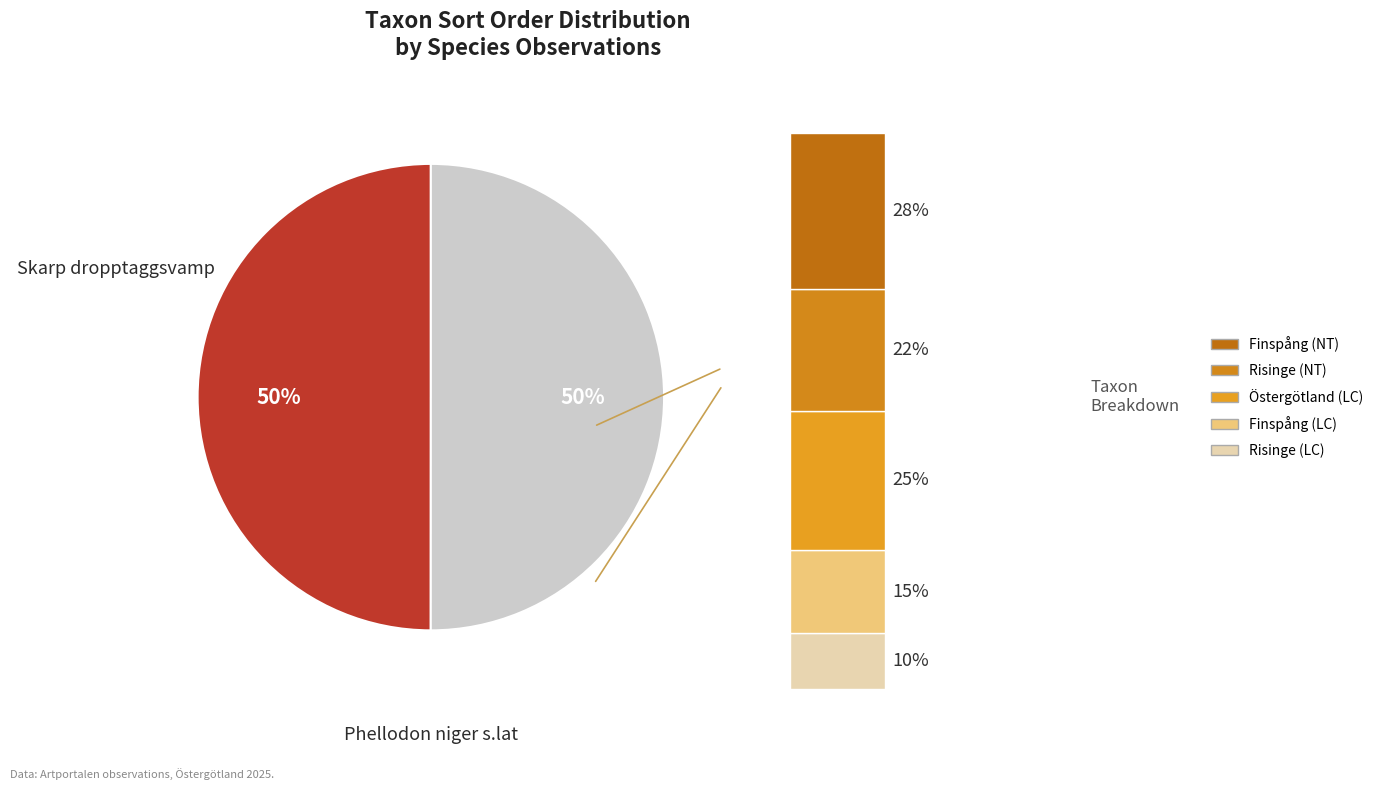

The Phellodon niger s.lat (NT) slice represents 59% of the pie. True or false?

False